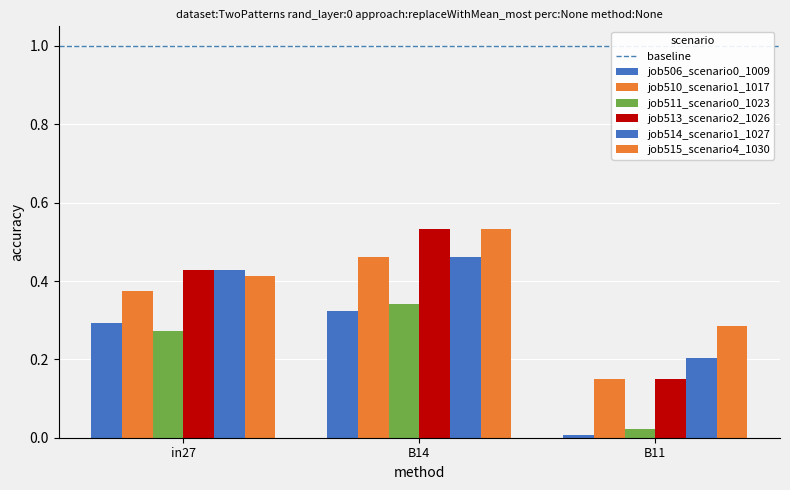

What is the average value of the job506_scenario0_1009 series?

0.2